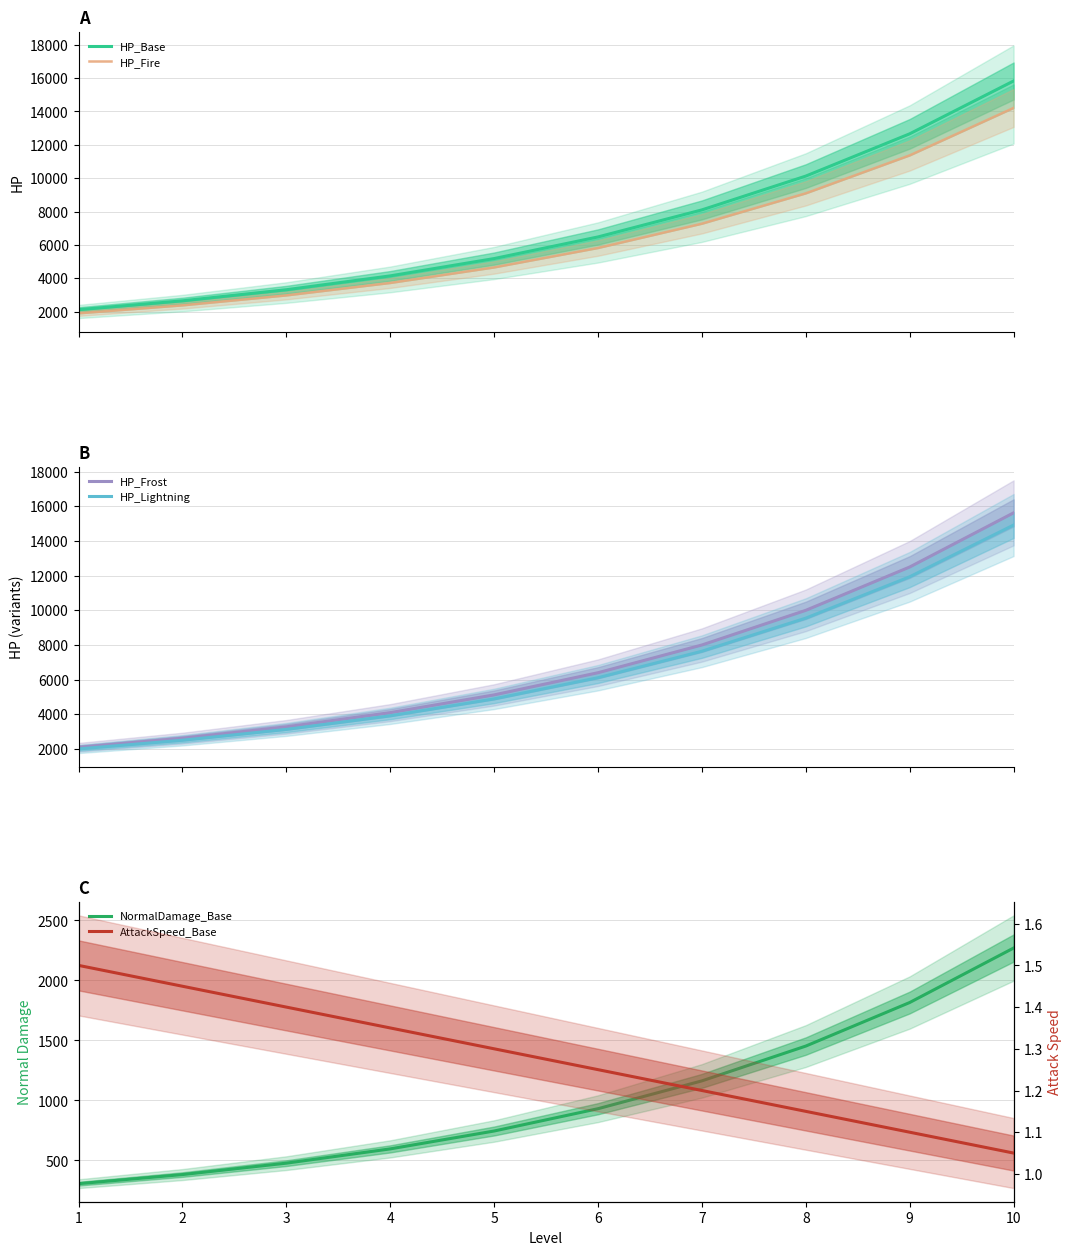

What is the sum of all NormalDamage_Base values?

10139.0